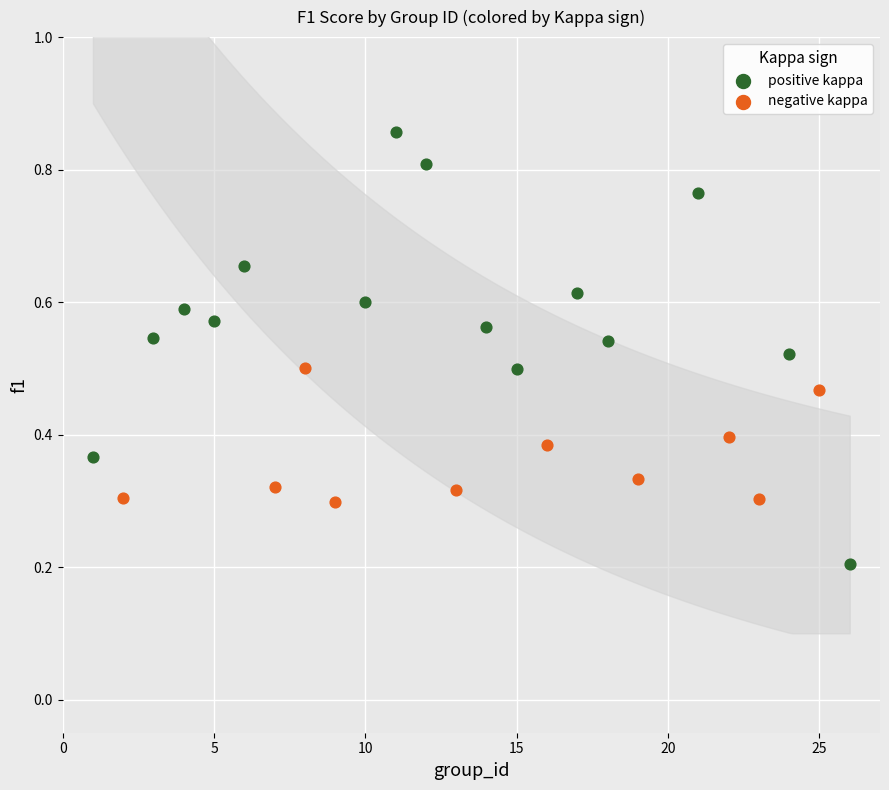

Which series reaches the maximum Y coordinate?

positive kappa